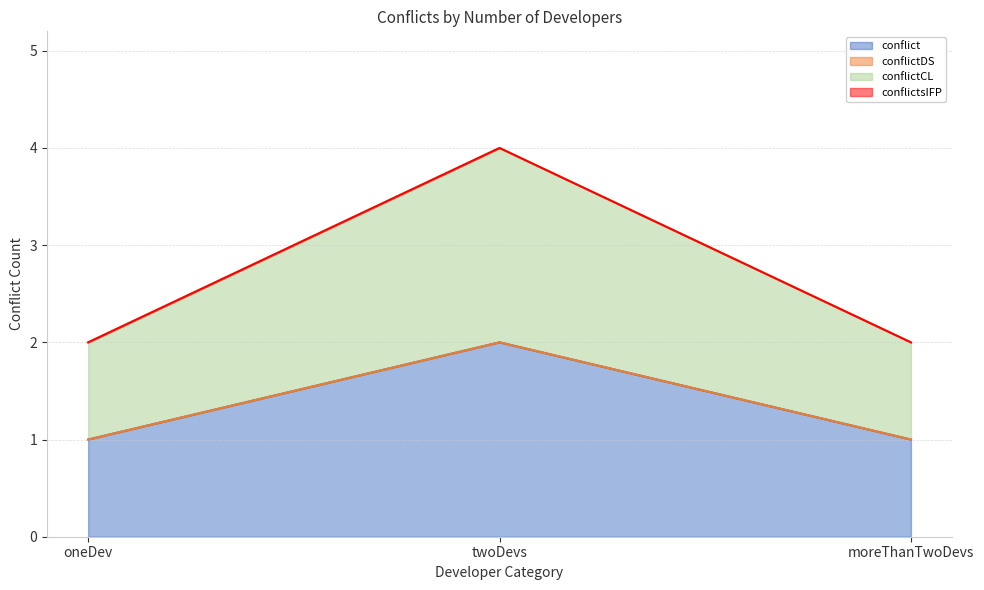

Count the number of data series in this chart.

4